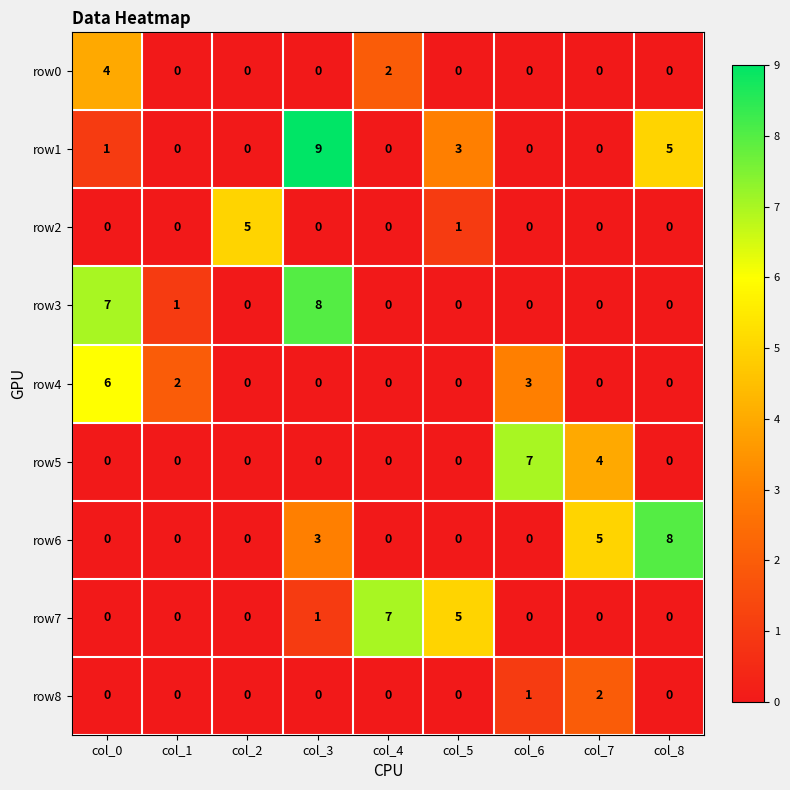

Count the number of categories in the chart.

9